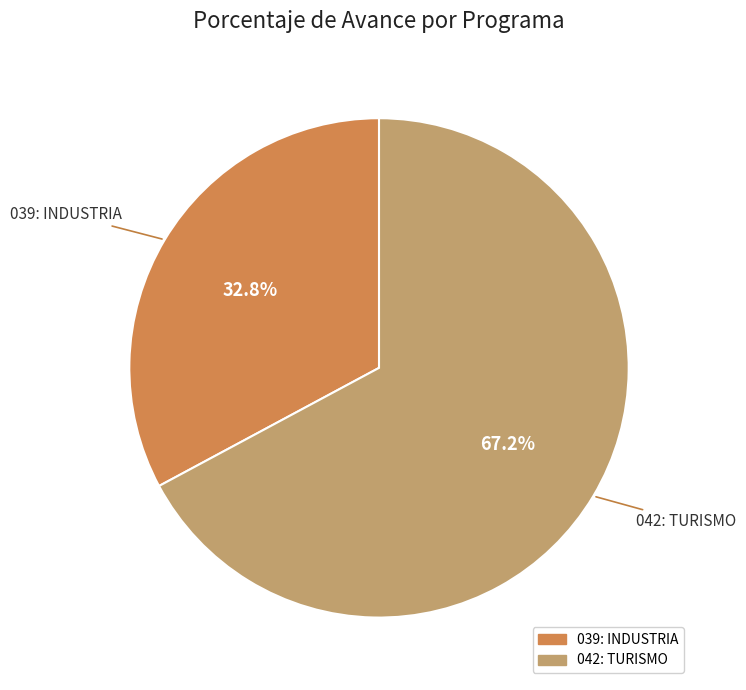

How many segments does this pie chart have?

2